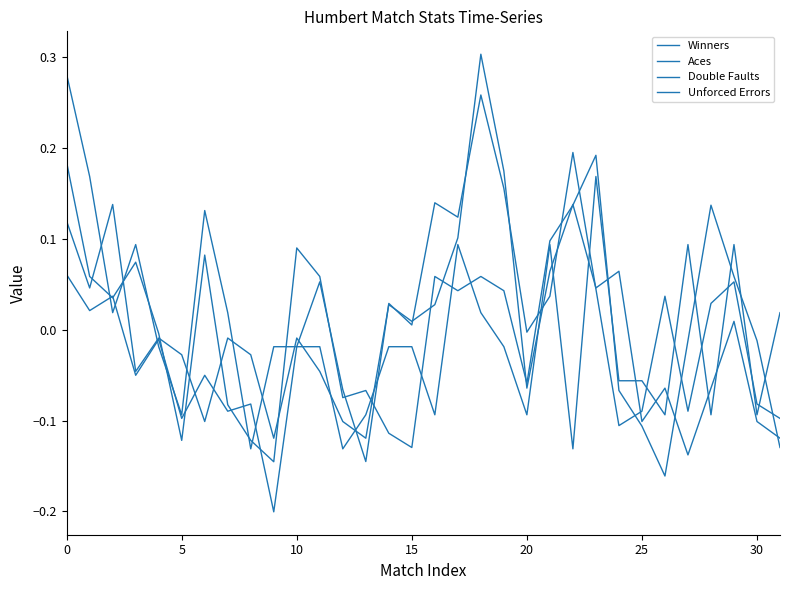

Where do Aces and Double Faults first cross each other?

5 and 10